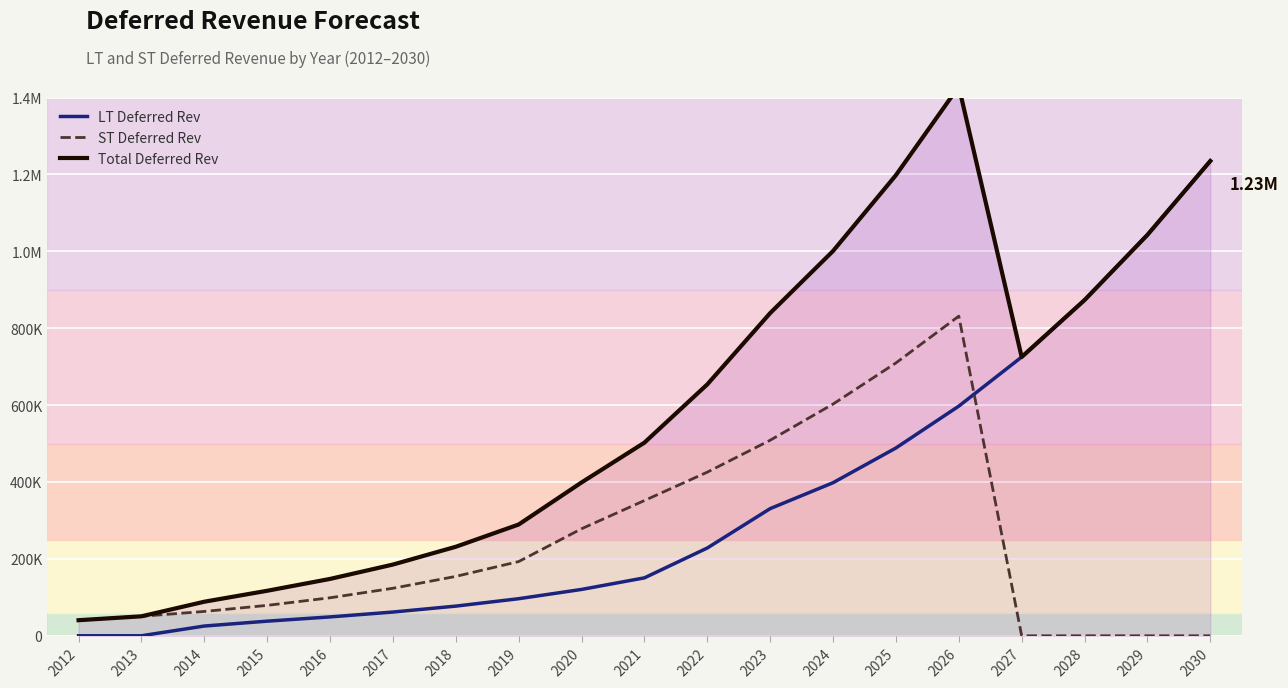

What is the total value across all series at 2028?

1746230.5